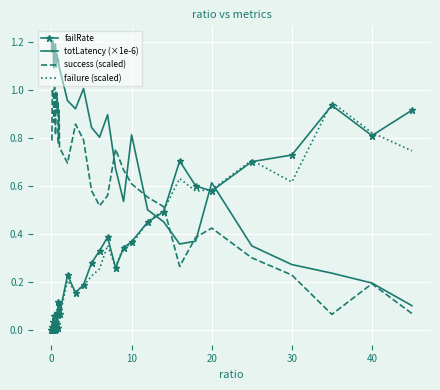

Which series has the largest total across all categories?

totLatency (×1e-6)